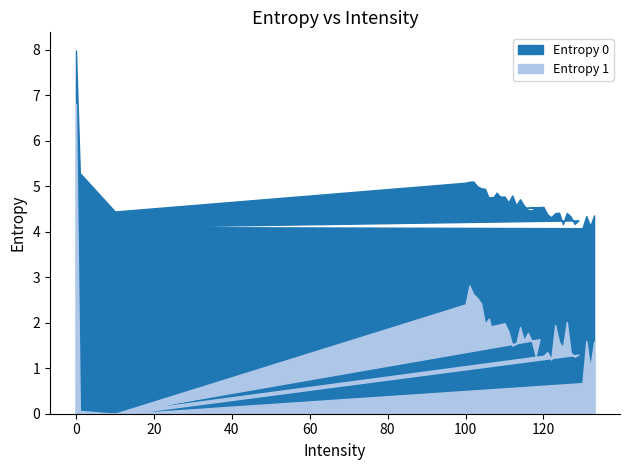

True or false: Entropy 1 has a value of 3.6 at 102.

False